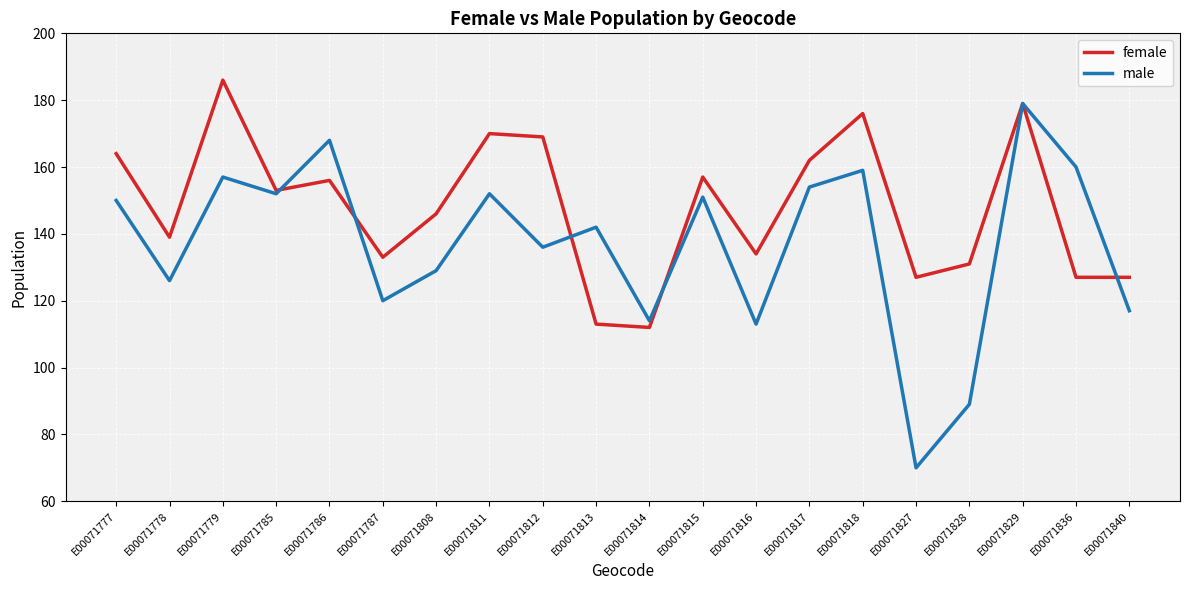

What is the maximum value for male?

179